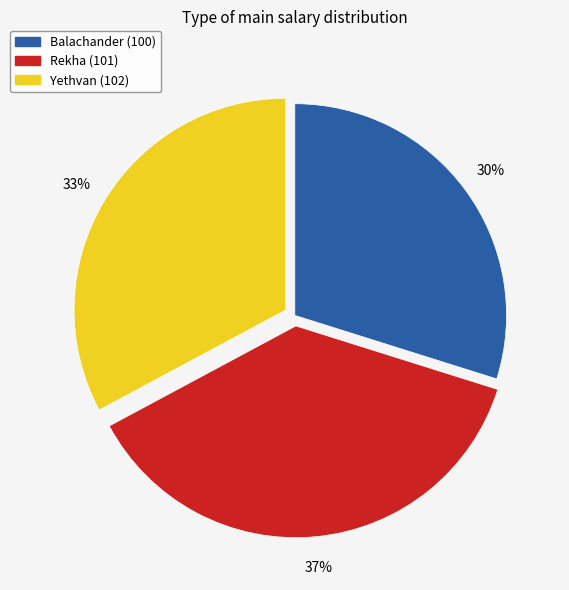

Which slice is the largest?

Rekha (101)